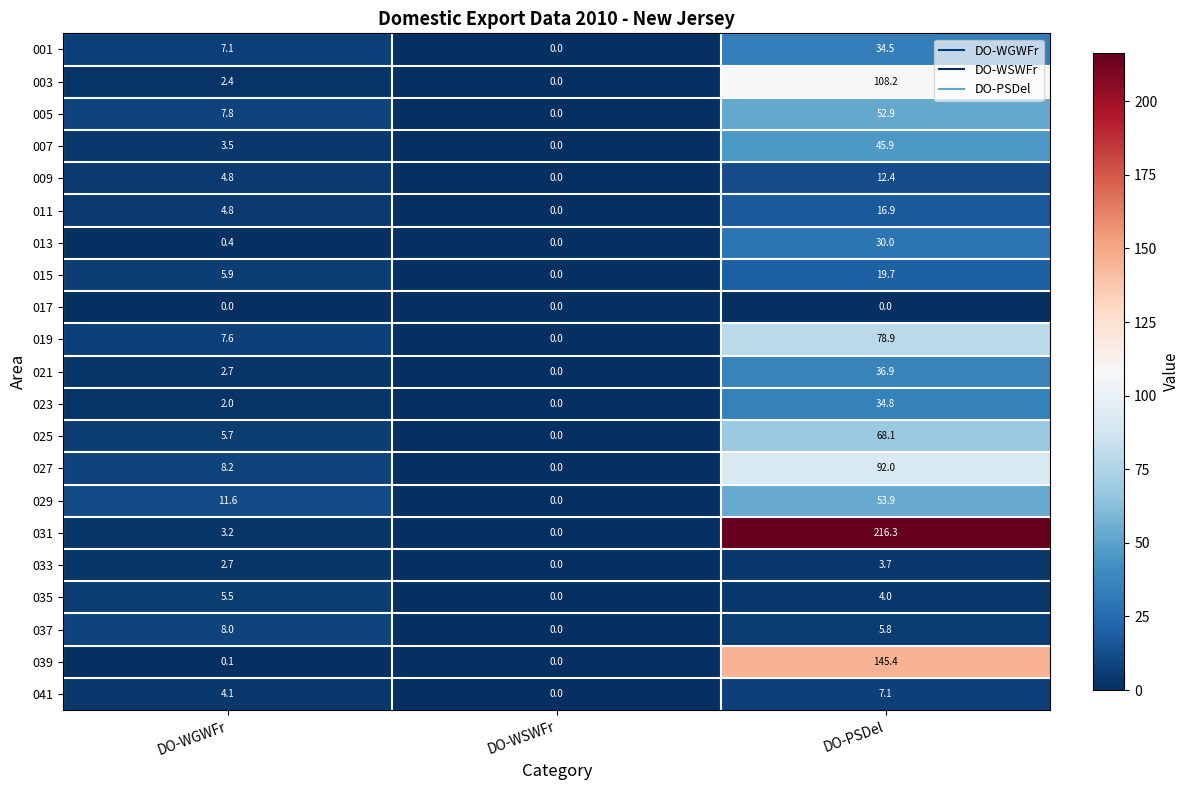

How many categories are shown in the chart?

3